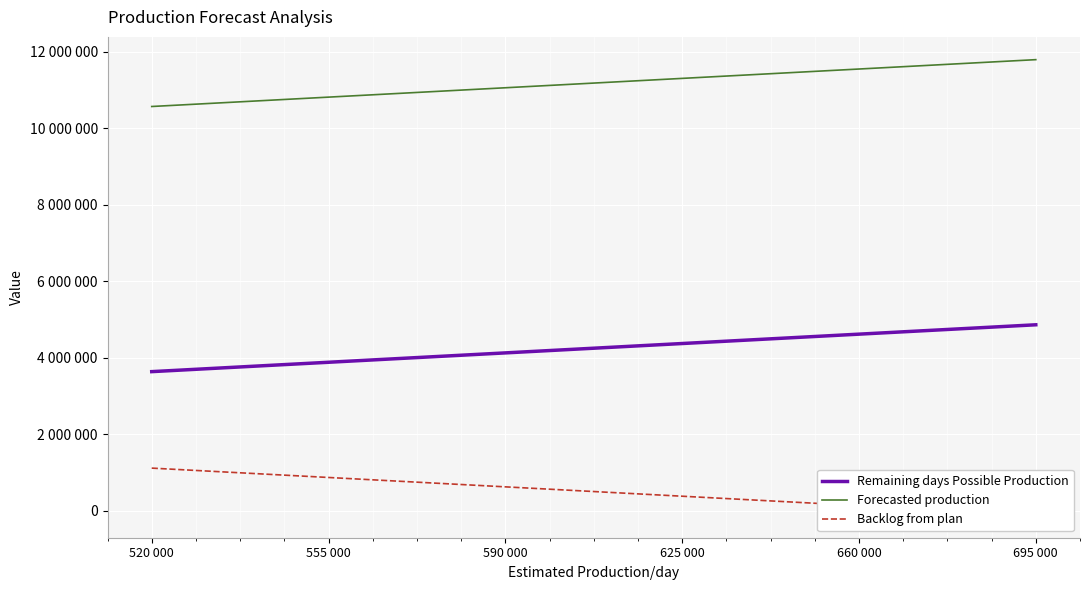

What is the sum of all Remaining days Possible Production values?

25515000